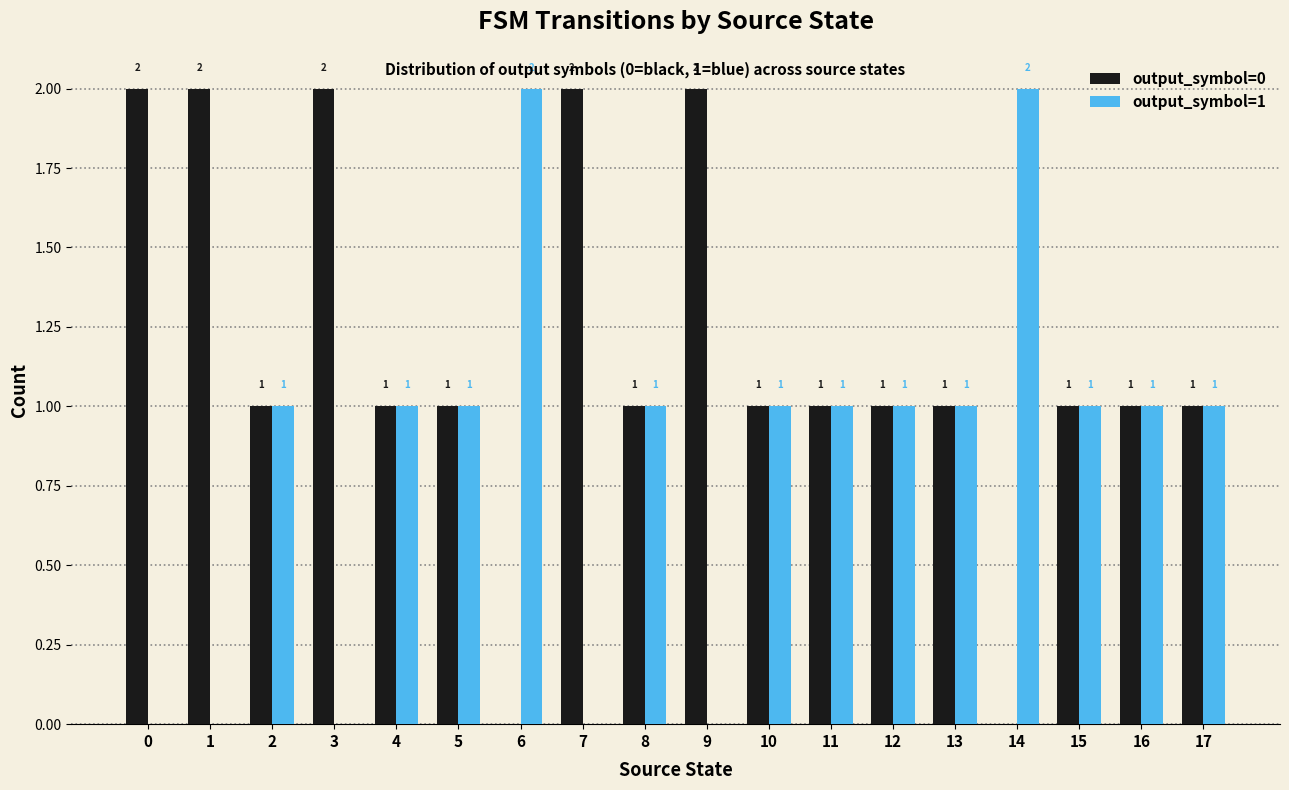

The output_symbol=0 series shows 1 at 12. True or false?

True